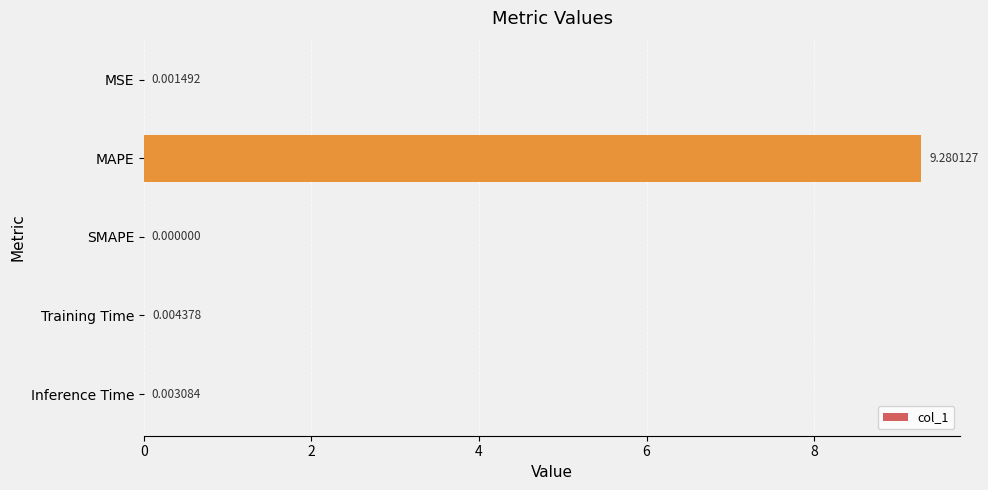

Where is the data nearest to the value 4?

Training Time